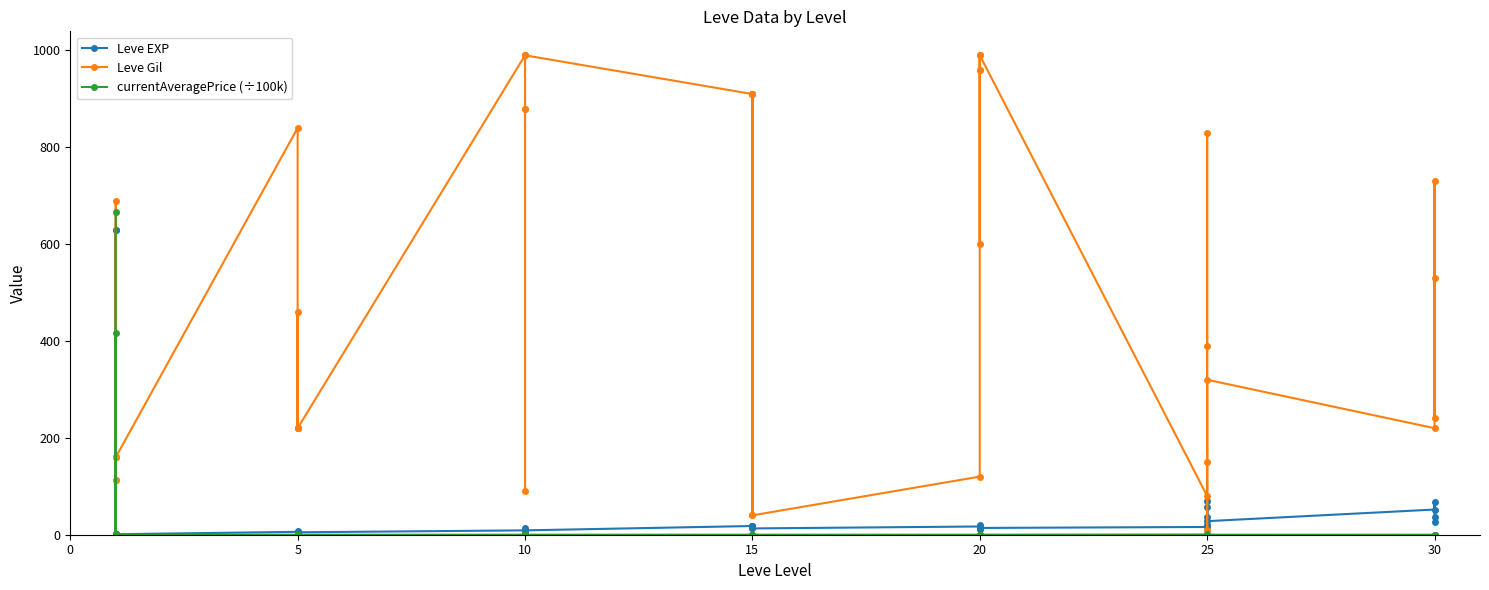

What is the sum of all Leve Gil values?

20235.0